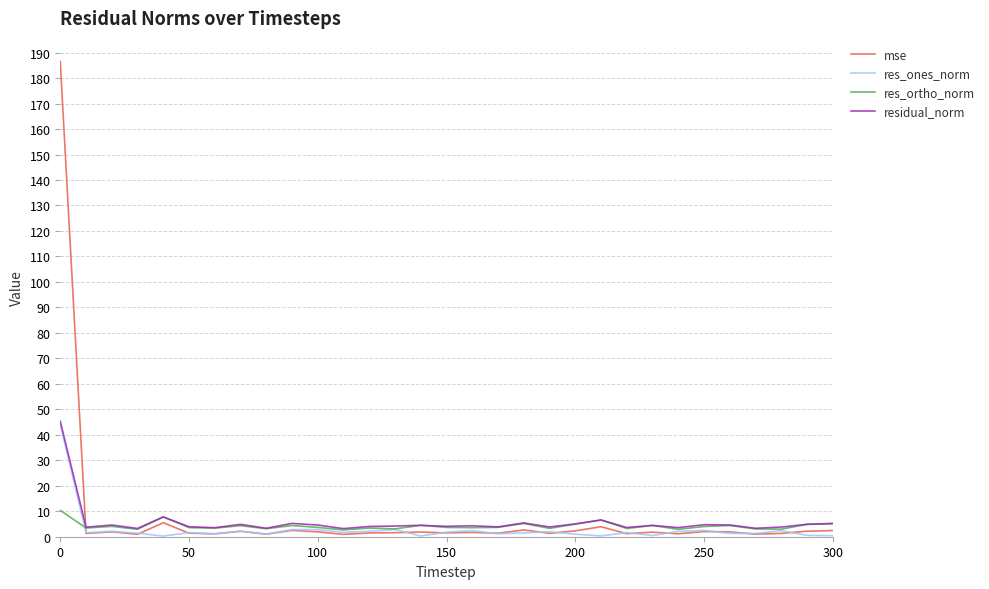

What is the maximum value shown in the chart?

186.5